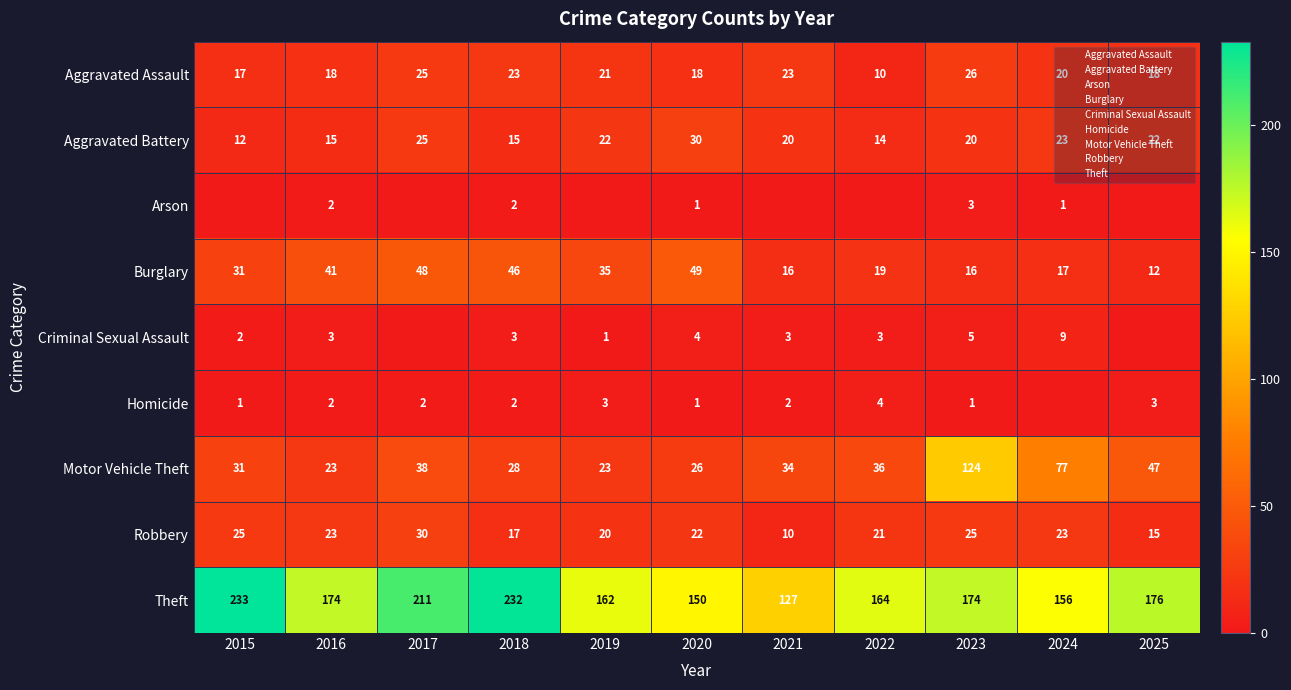

What is the approximate value of Theft at 2021?

127